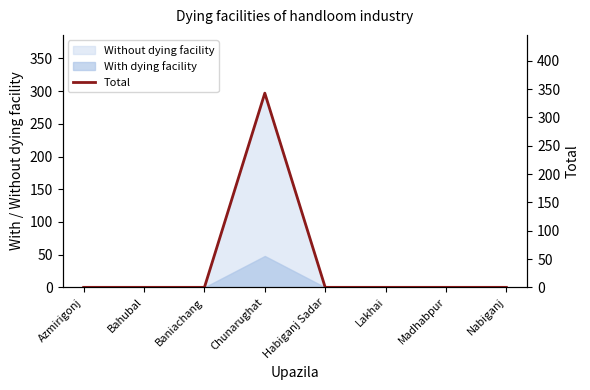

Does the chart display data point markers on the line(s)?

No